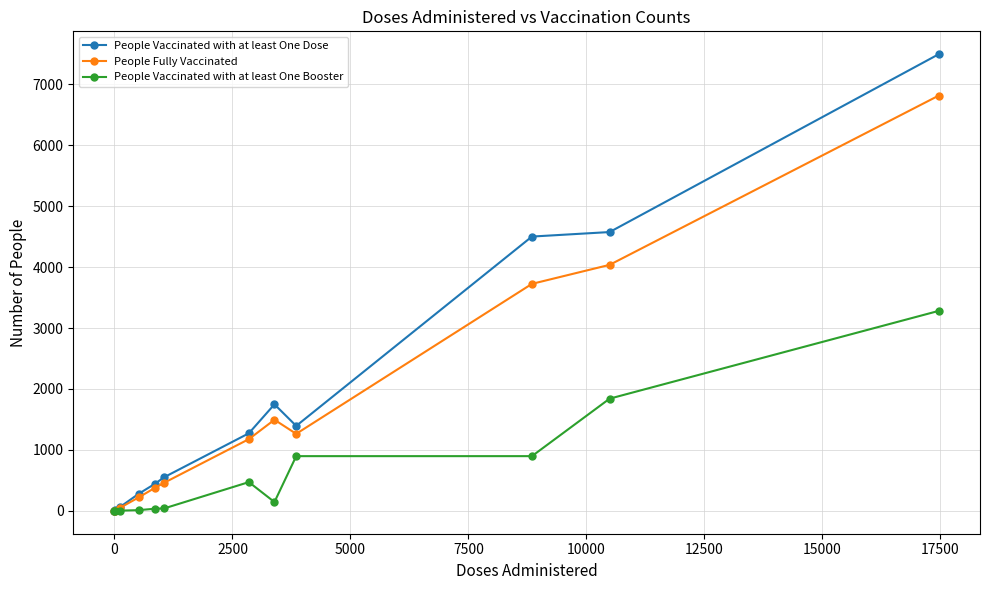

List the series in order of their peak value, lowest first.

People Vaccinated with at least One Booster, People Fully Vaccinated, People Vaccinated with at least One Dose